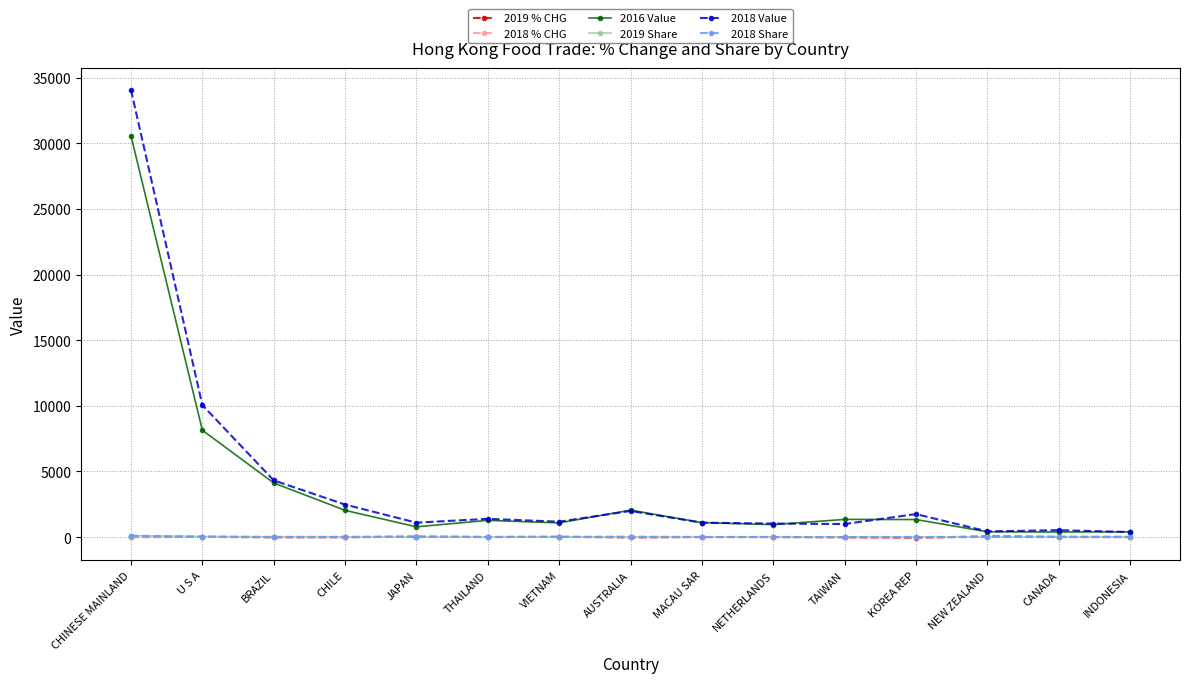

At which category is the sum across all series the highest?

CHINESE MAINLAND